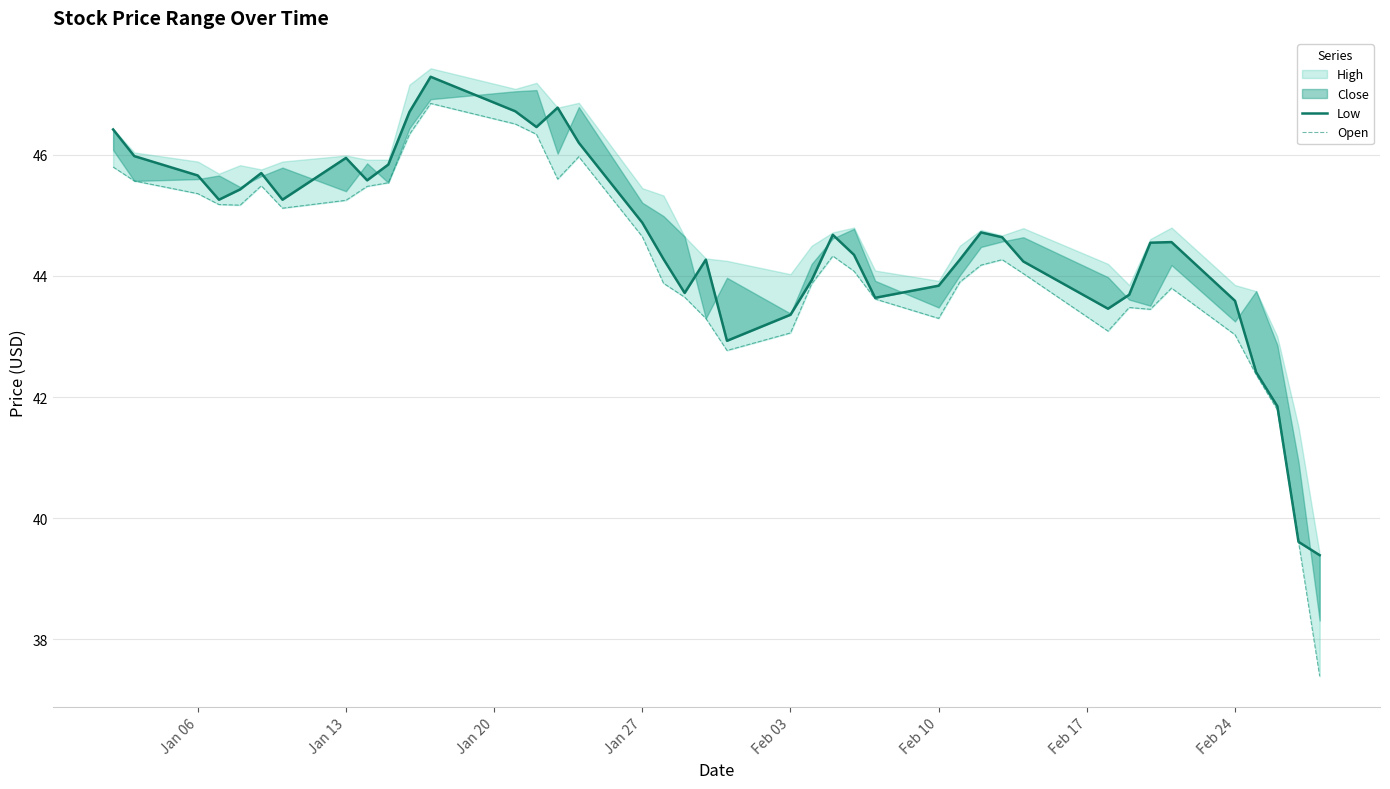

How many values in the Low series exceed 44?

27